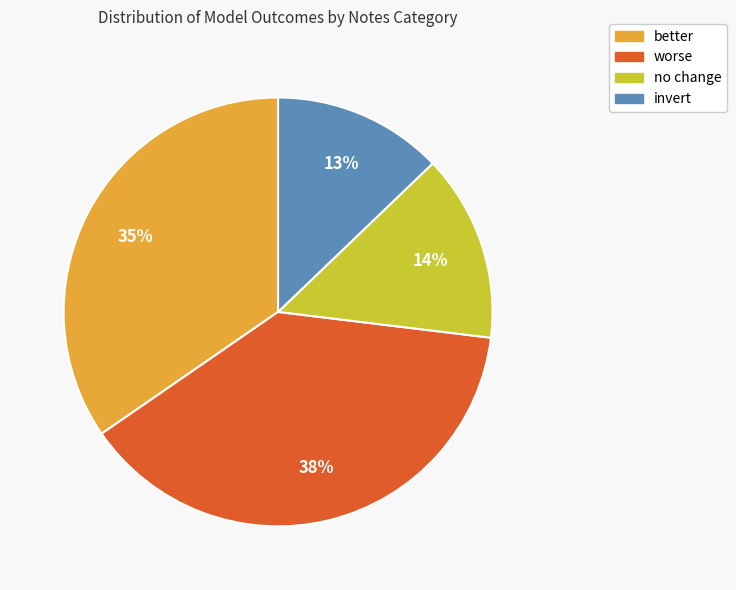

To the nearest percent, what is the average slice percentage?

25%